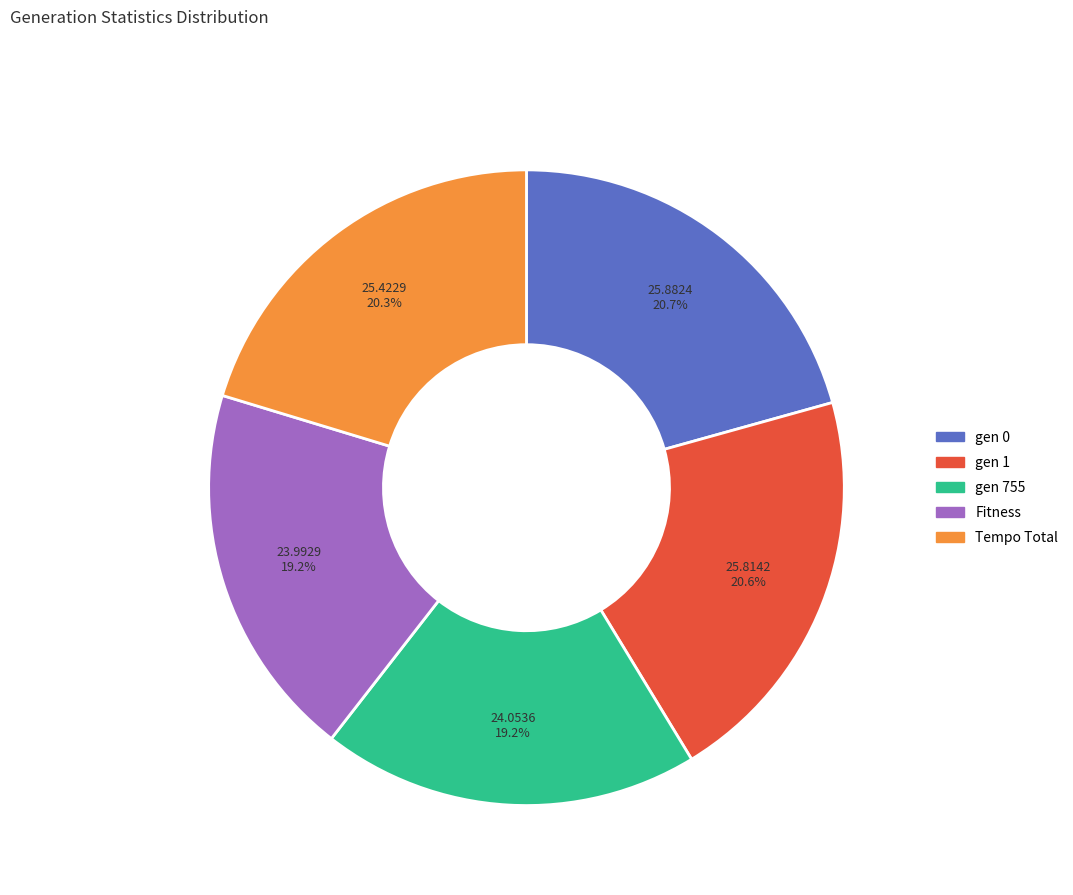

Does any single category account for the majority?

No